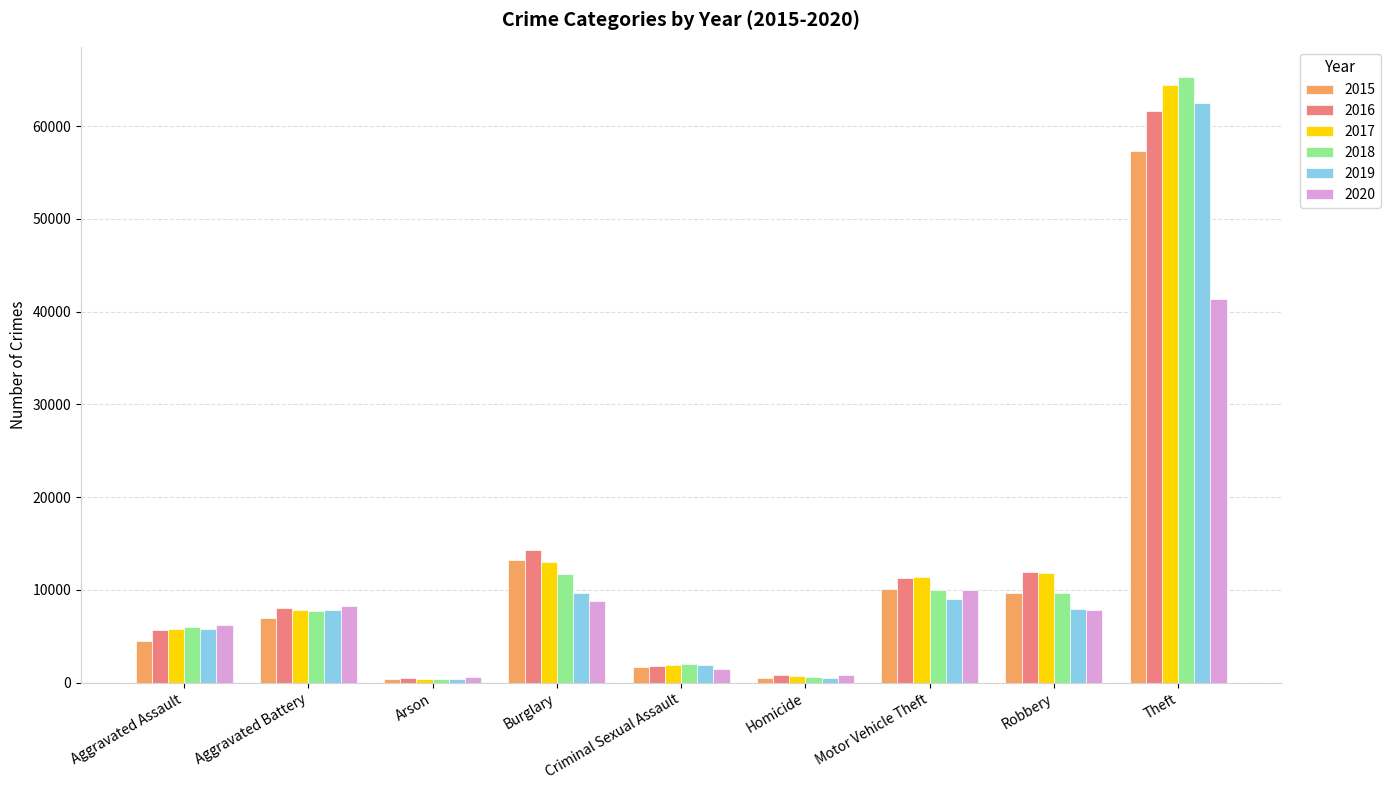

What is the value of the 2018 bar at the 2nd from the left?

7734